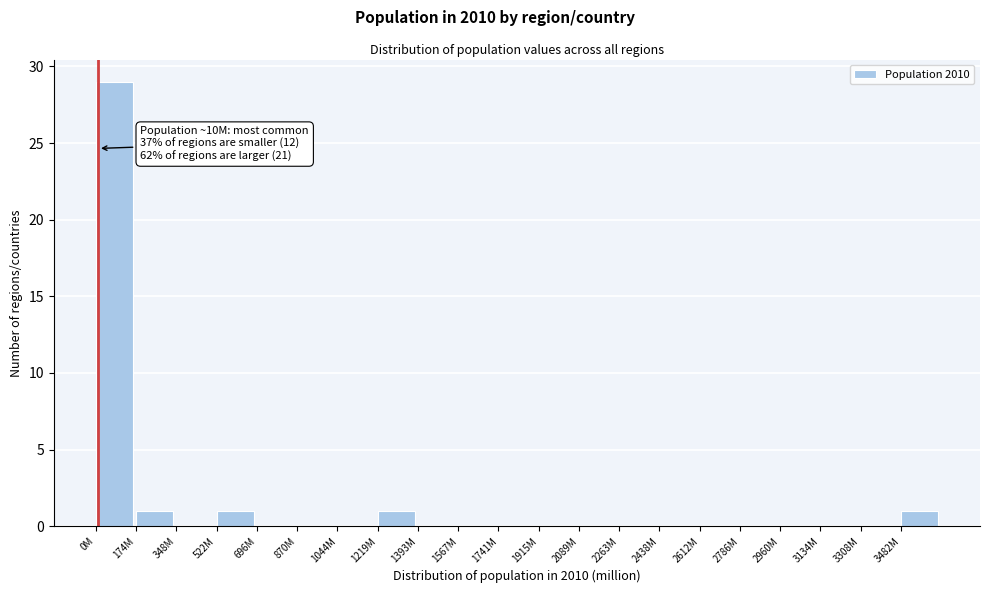

Reading left to right, transcribe all the data shown in this chart.

0M=29	174M=1	348M=0	522M=1	696M=0	870M=0	1044M=0	1219M=1	1393M=0	1567M=0	1741M=0	1915M=0	2089M=0	2263M=0	2438M=0	2612M=0	2786M=0	2960M=0	3134M=0	3308M=0	3482M=1